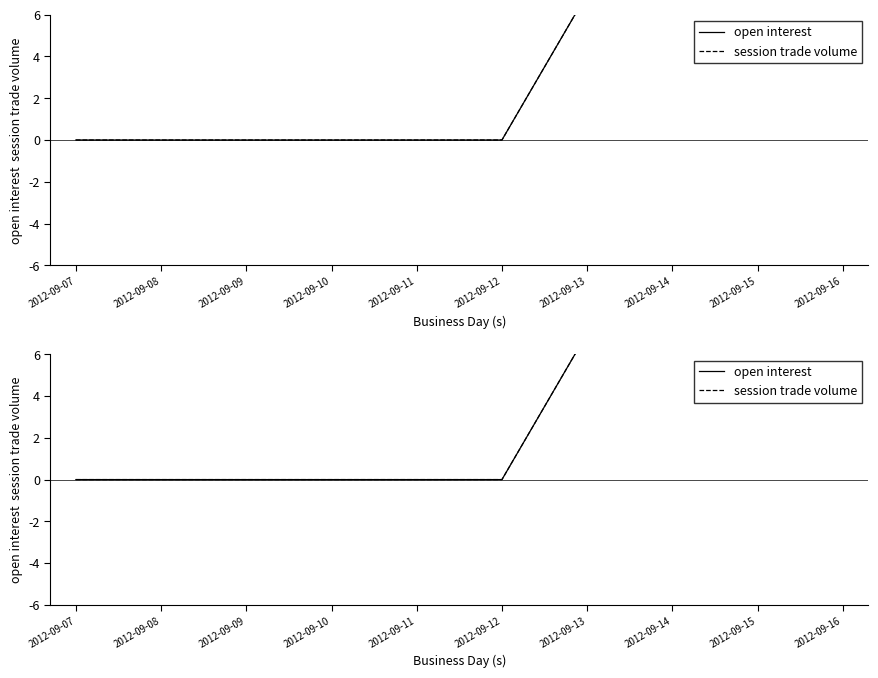

Which series changed the most between 2012-09-07 and 2012-09-08?

open interest